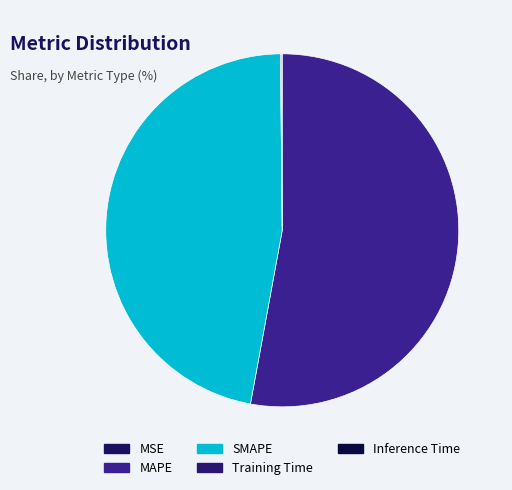

How many slices are in this pie chart?

5